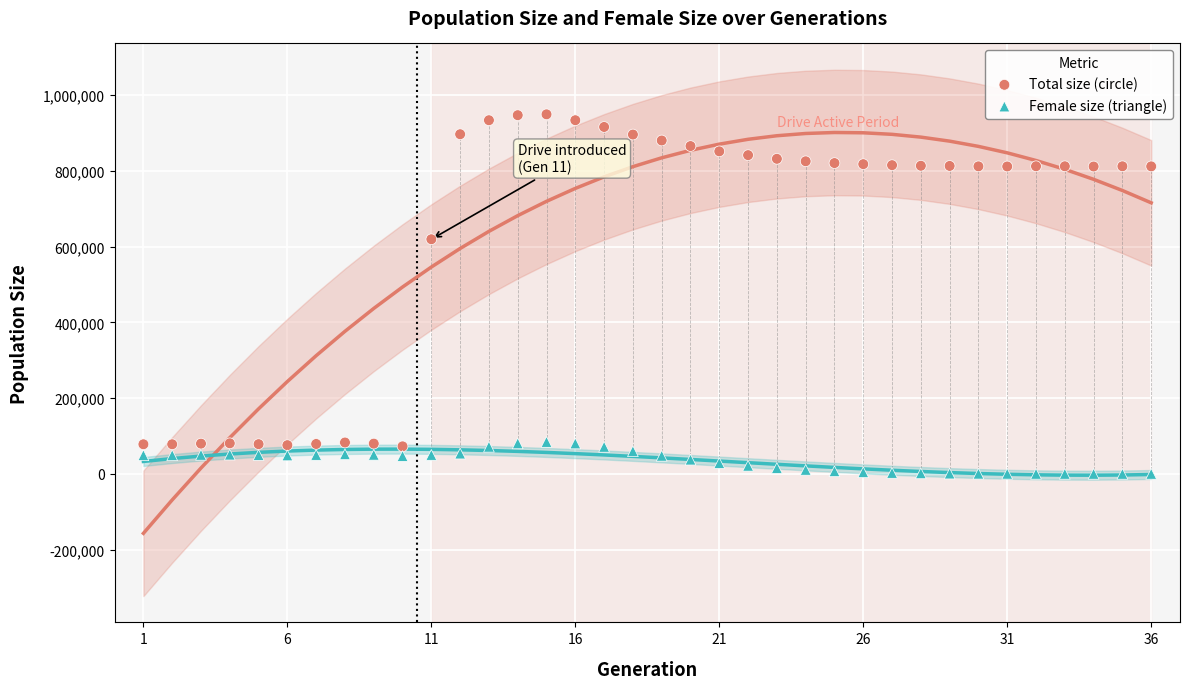

Which series reaches the minimum Y coordinate?

Female size (triangle)